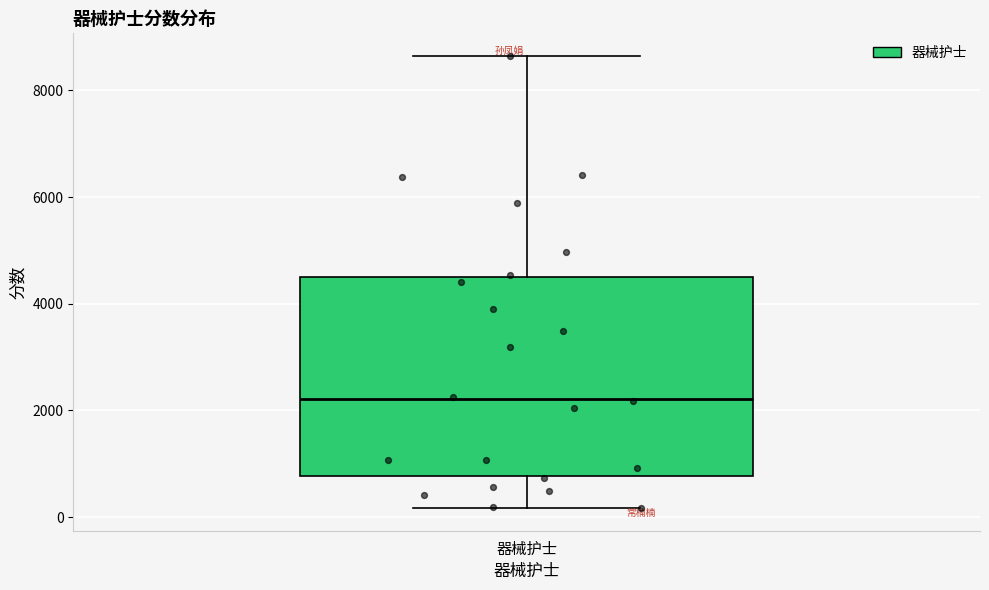

Read this box plot against the y-axis: the position of the median line, the range covered by the box, and the ends of both whiskers. The values are not printed on the chart, so give them approximately, as read against the axis.

median 2200, box 800 to 4600, whiskers 200 to 8600